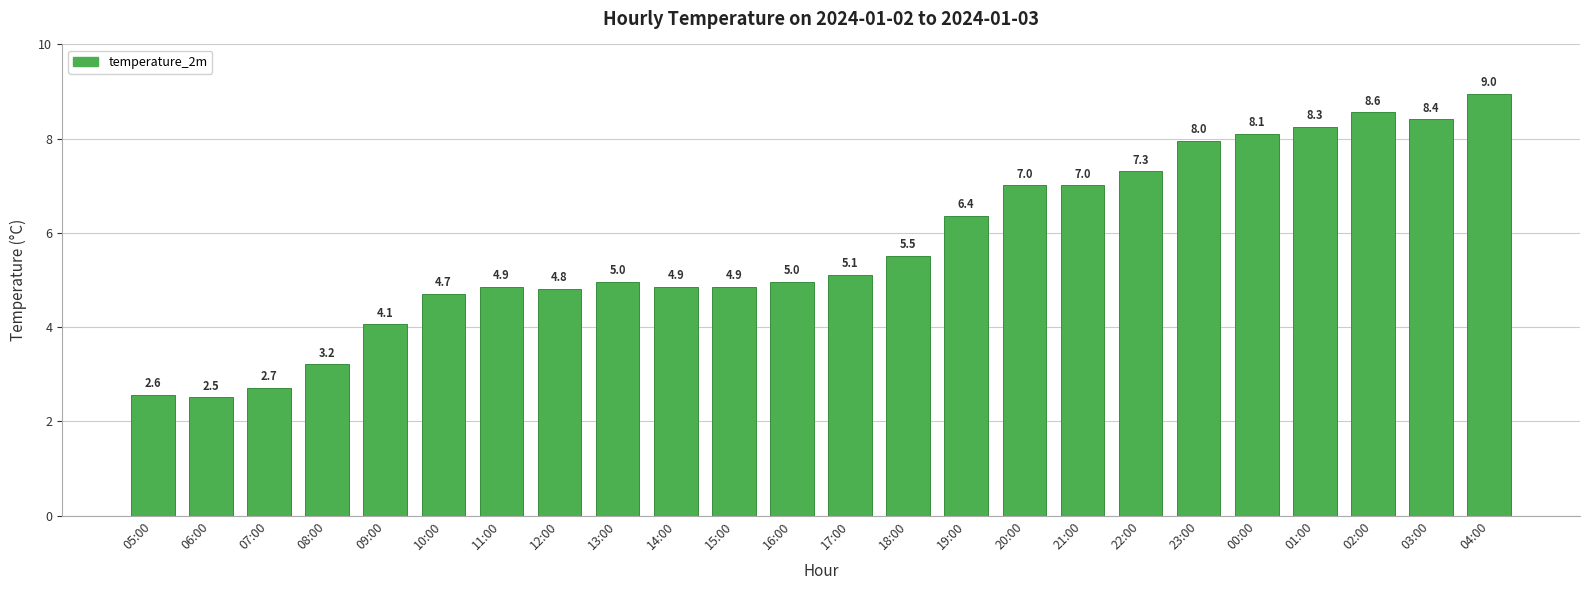

Reading right to left, list all the values displayed in this chart.

9.0	8.4	8.6	8.3	8.1	8.0	7.3	7.0	7.0	6.4	5.5	5.1	5.0	4.9	4.9	5.0	4.8	4.9	4.7	4.1	3.2	2.7	2.5	2.6